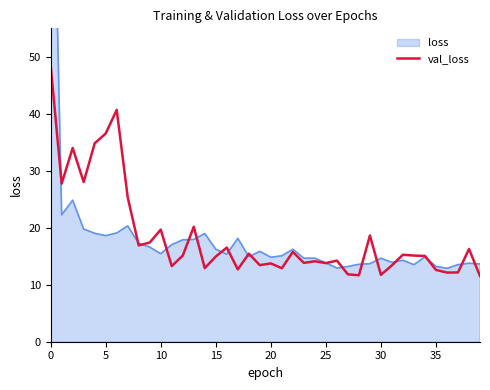

What is the label of the 3rd point from the right?

37